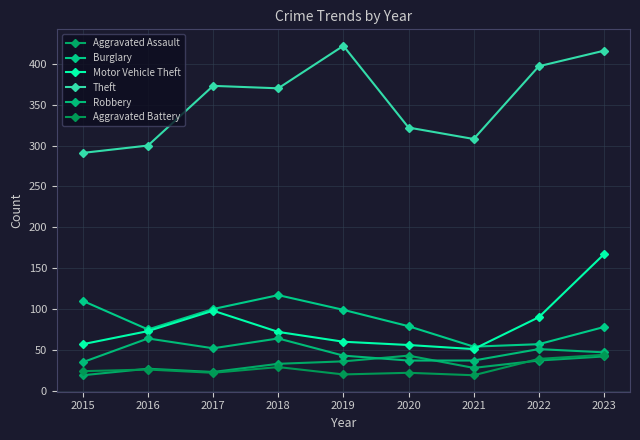

Which series has the largest total across all categories?

Theft